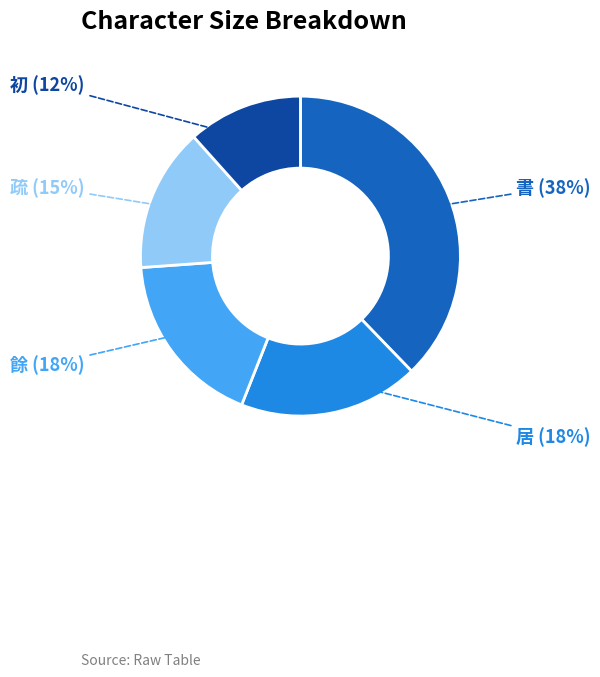

Is it true that 餘 is 18% of the pie?

True